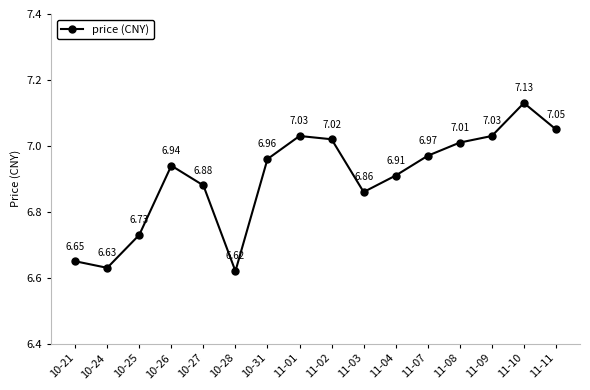

What is the label of the 14th point from the left?

11-09